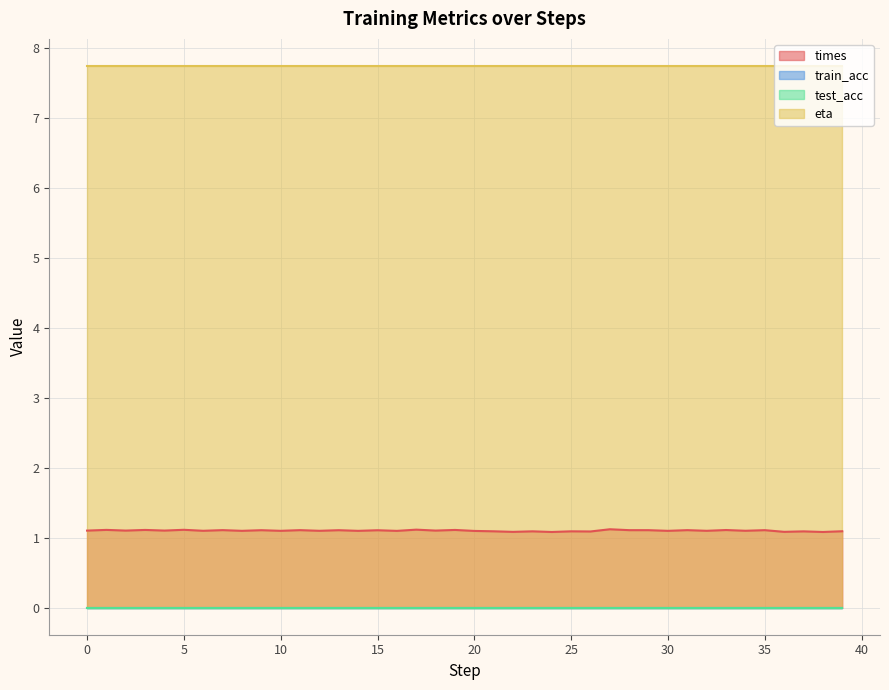

At which category is the sum across all series the highest?

27